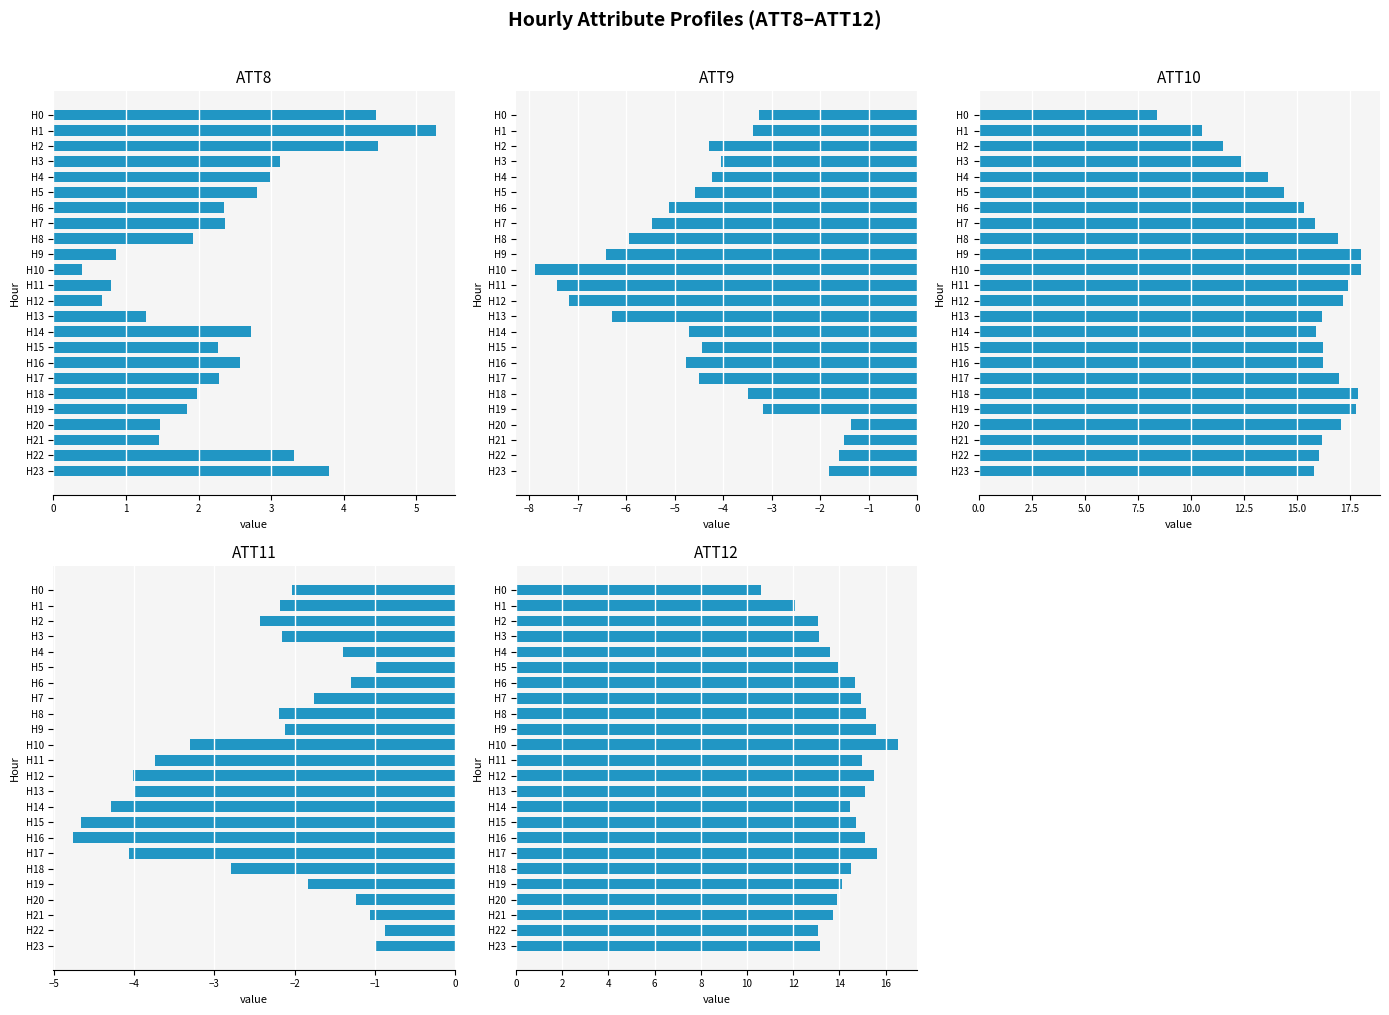

What is the difference between the second highest and minimum values in the ATT10 series?

9.6